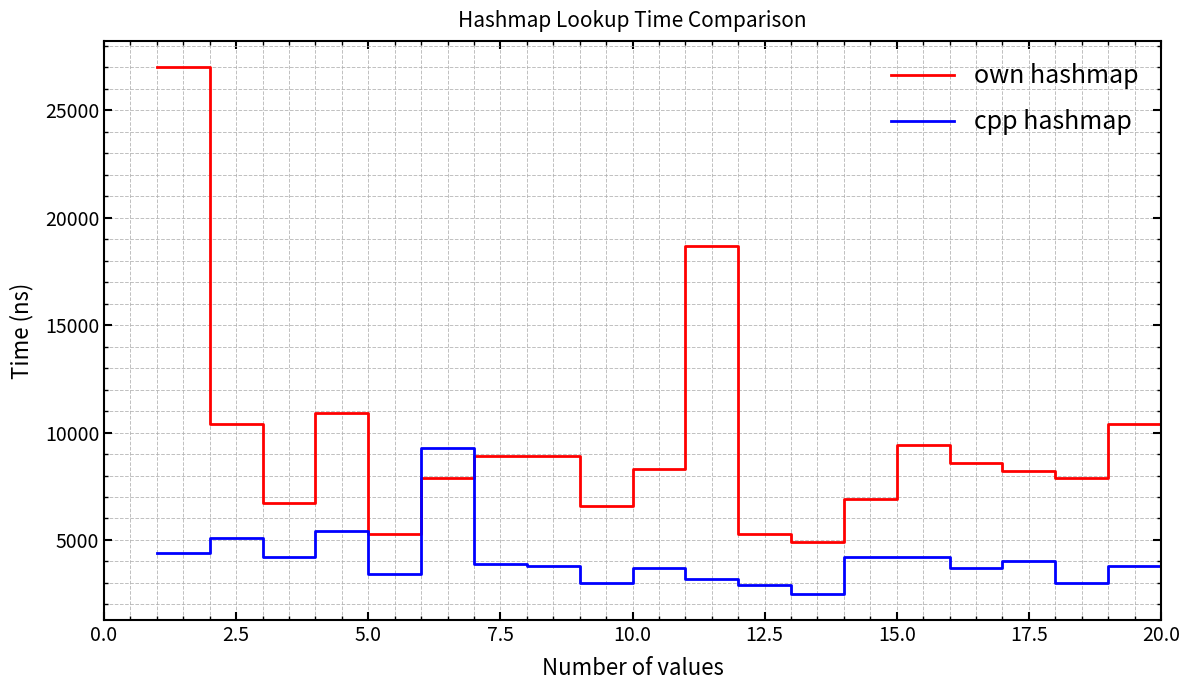

What is the greatest value displayed?

27000